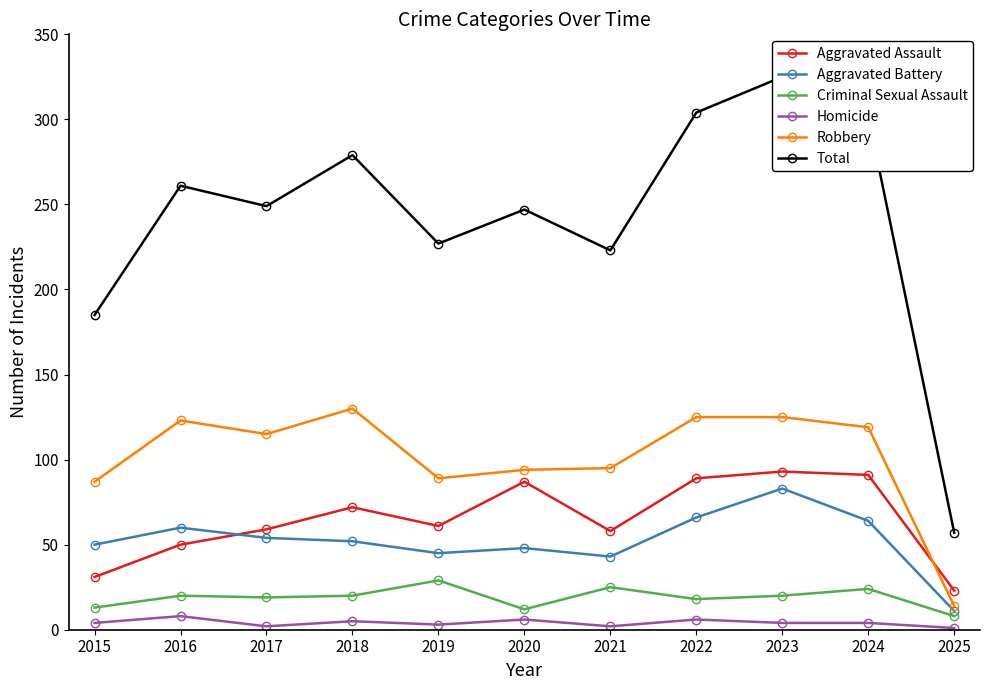

At 2025, list the series in order from smallest to largest.

Homicide, Criminal Sexual Assault, Aggravated Battery, Robbery, Aggravated Assault, Total